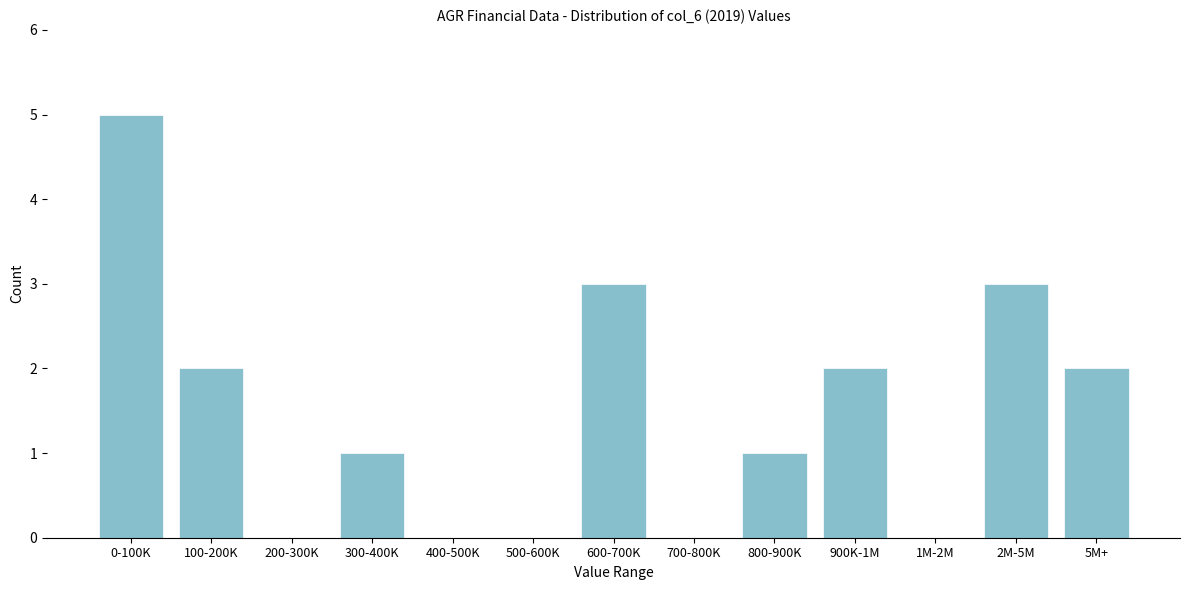

Reading right to left, what are all the values shown in this chart?

5M+=2	2M-5M=3	1M-2M=0	900K-1M=2	800-900K=1	700-800K=0	600-700K=3	500-600K=0	400-500K=0	300-400K=1	200-300K=0	100-200K=2	0-100K=5